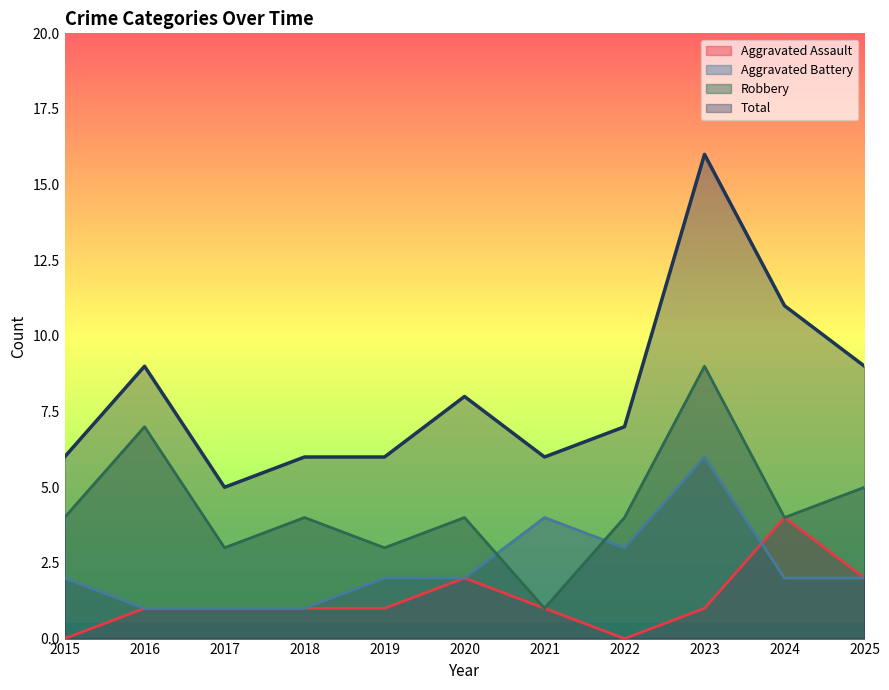

Is it true that Robbery equals 9 at 2023?

True